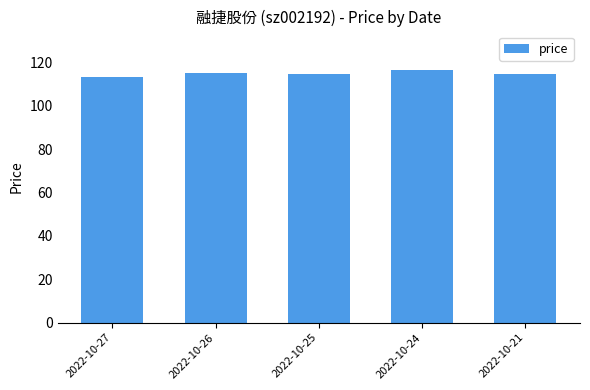

Where does the data first go above 114?

2022-10-26